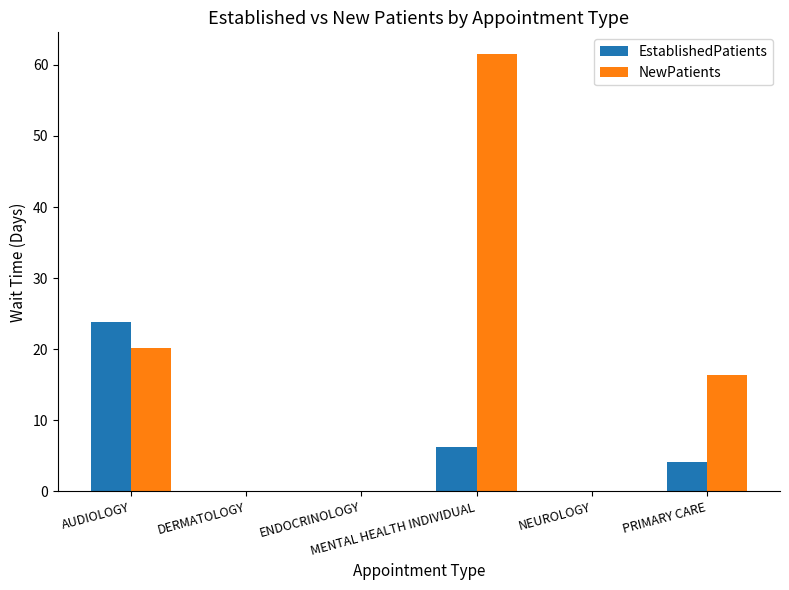

What is the sum of all EstablishedPatients values?

34.1